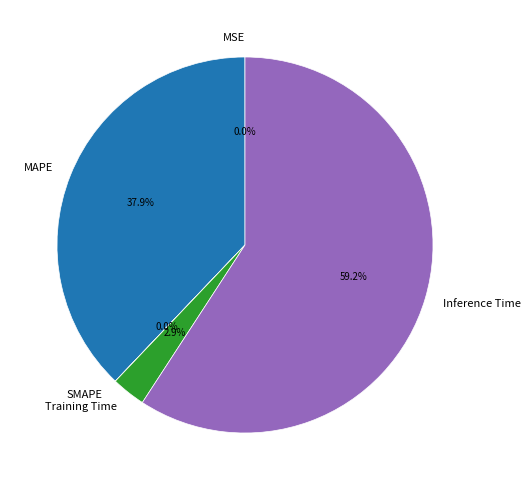

Which slice represents more than half of the pie?

Inference Time